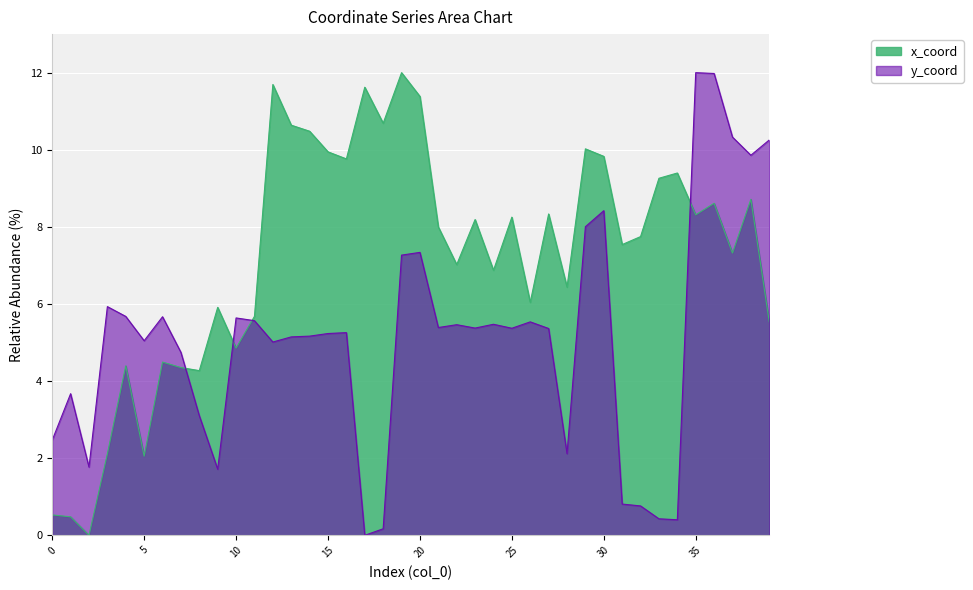

Rank the categories by x_coord value from lowest to highest.

2, 1, 0, 5, 3, 8, 7, 4, 6, 10, 39, 11, 9, 26, 28, 24, 22, 37, 31, 32, 21, 23, 25, 35, 27, 36, 38, 33, 34, 16, 30, 15, 29, 14, 13, 18, 20, 17, 12, 19